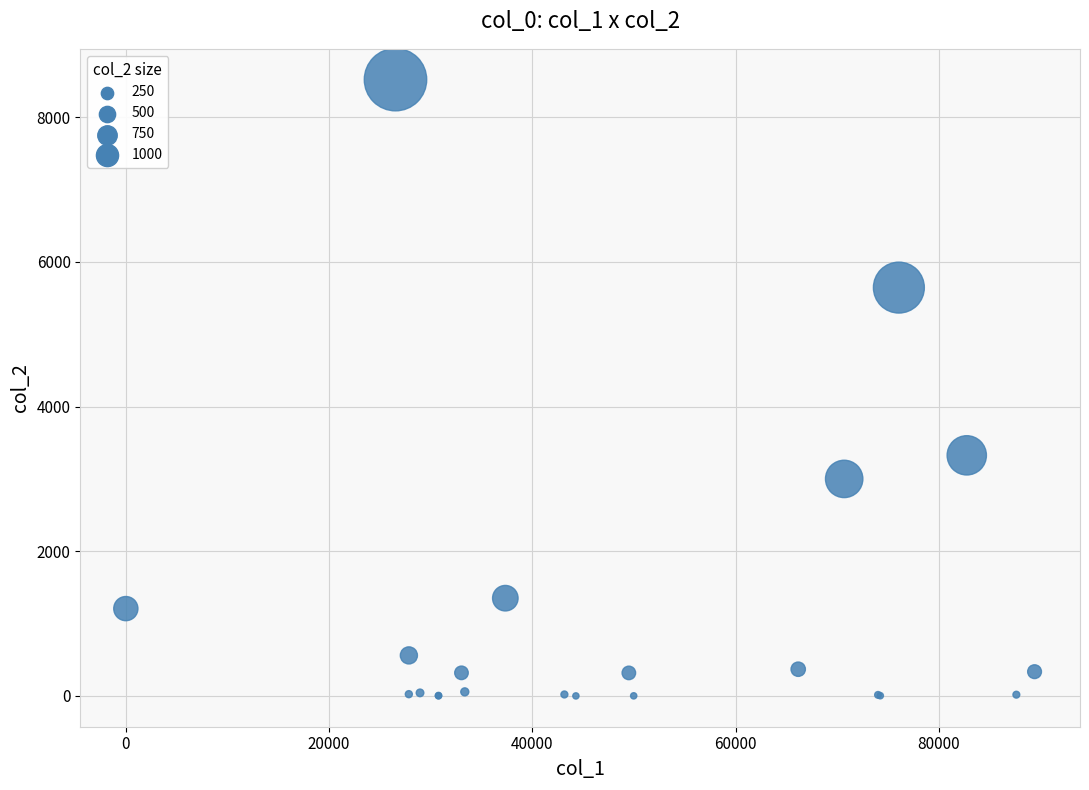

What Y value in the scatter plot is closest to 4261?

3327